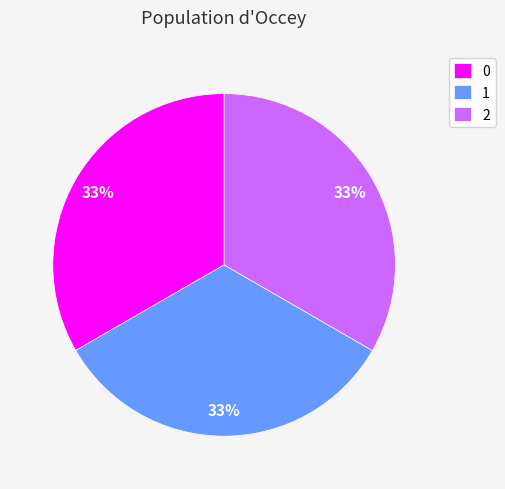

To the nearest percent, what portion does 2 represent?

33%